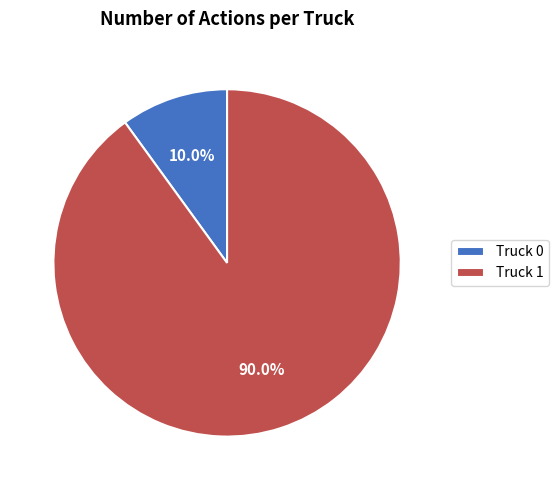

Is there any slice that represents more than half of the pie?

Yes